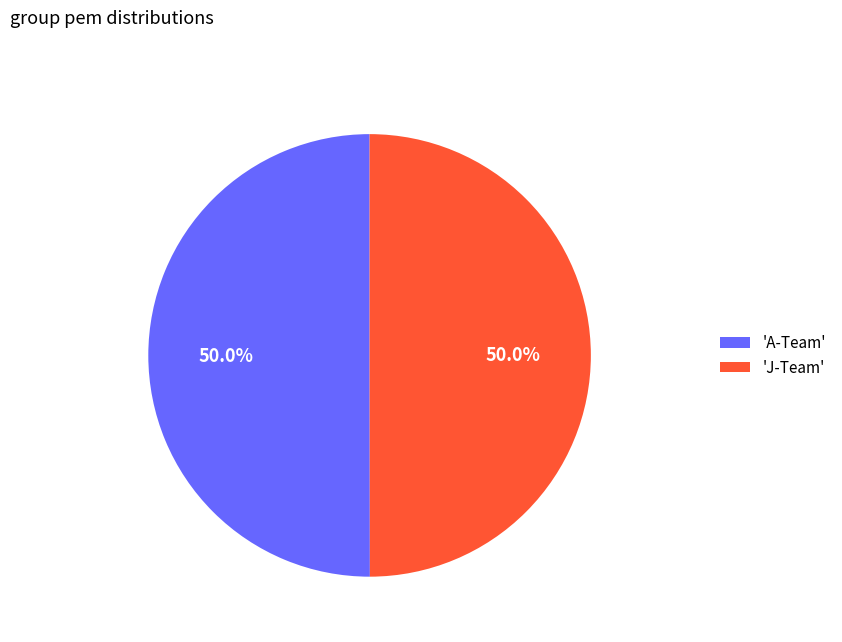

To the nearest percent, what is the average slice percentage?

50%